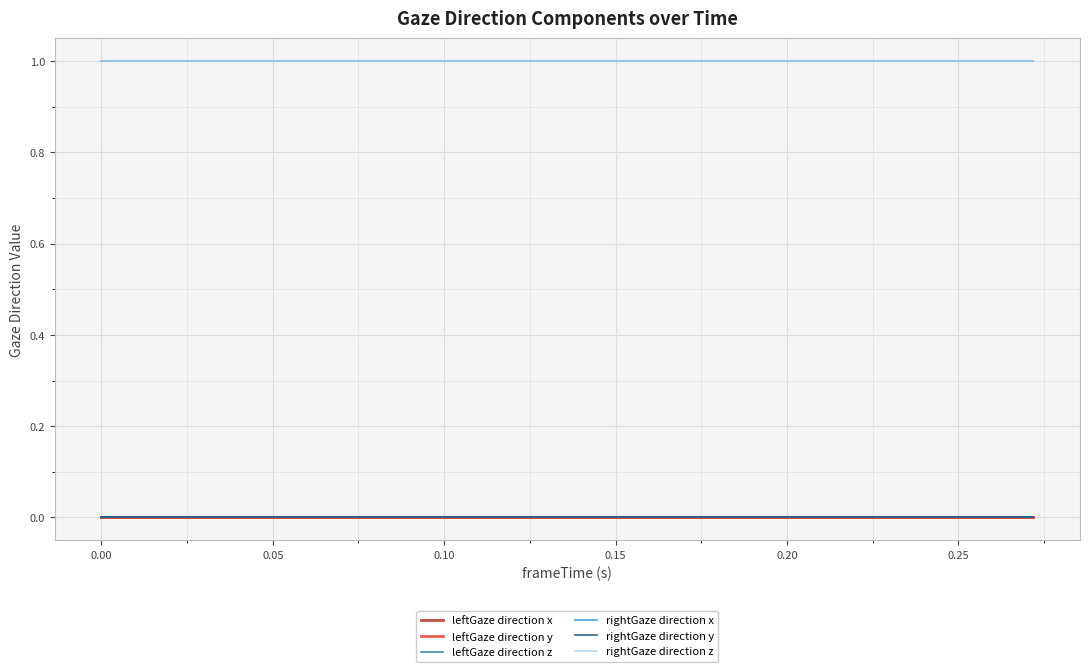

Does the chart have visible grid lines?

Yes